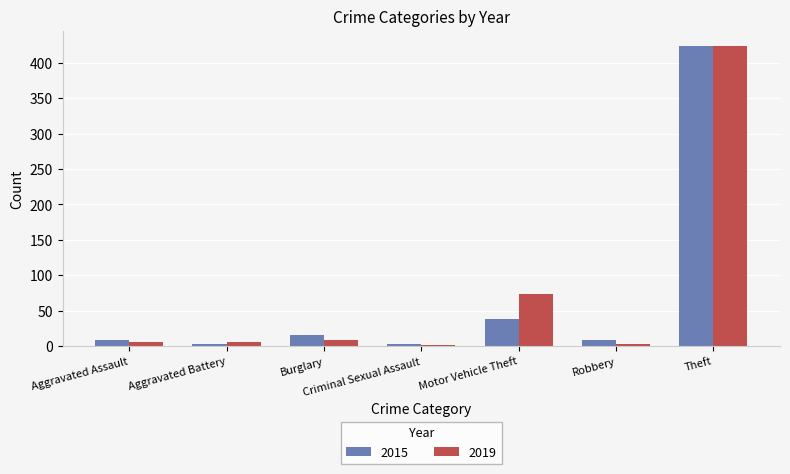

At which category is the sum across all series the highest?

Theft